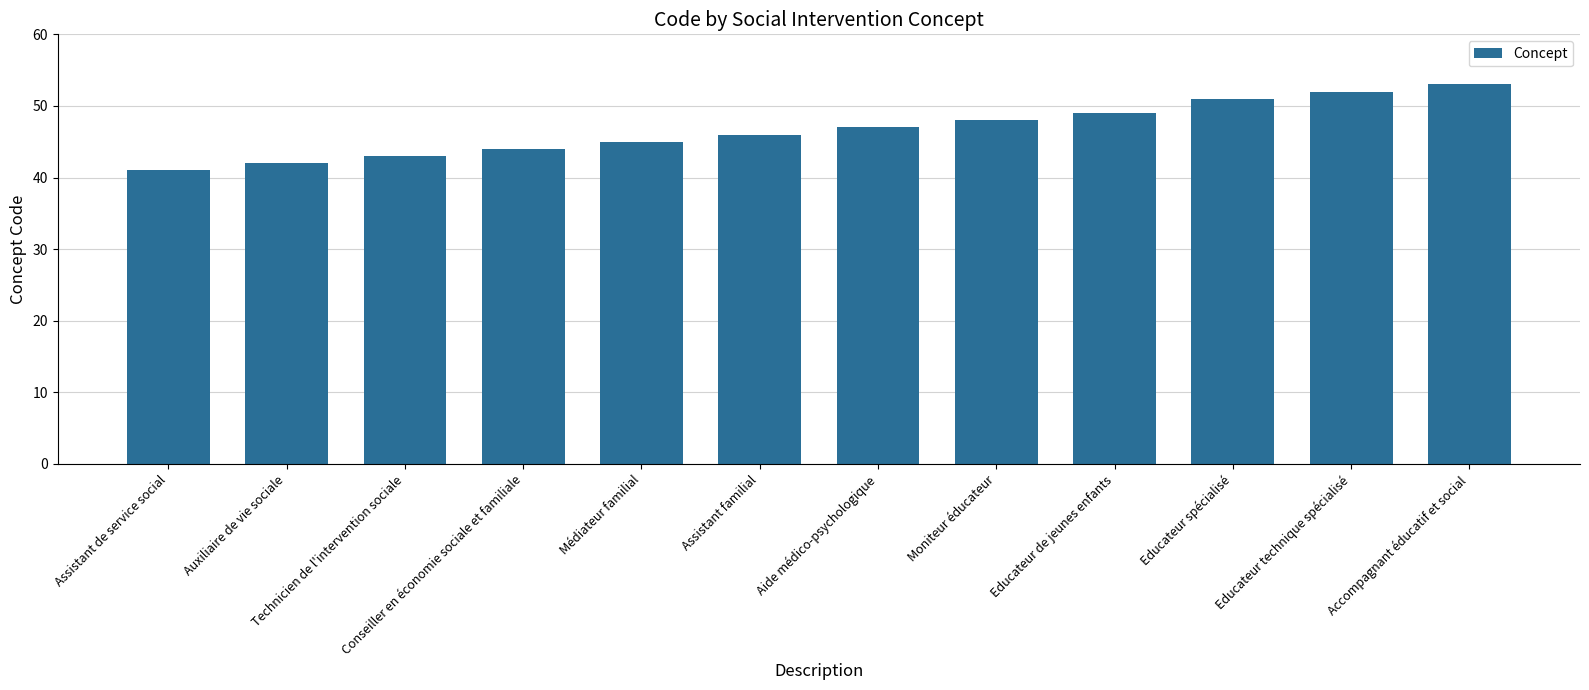

The value at Assistant familial is 80. True or false?

False